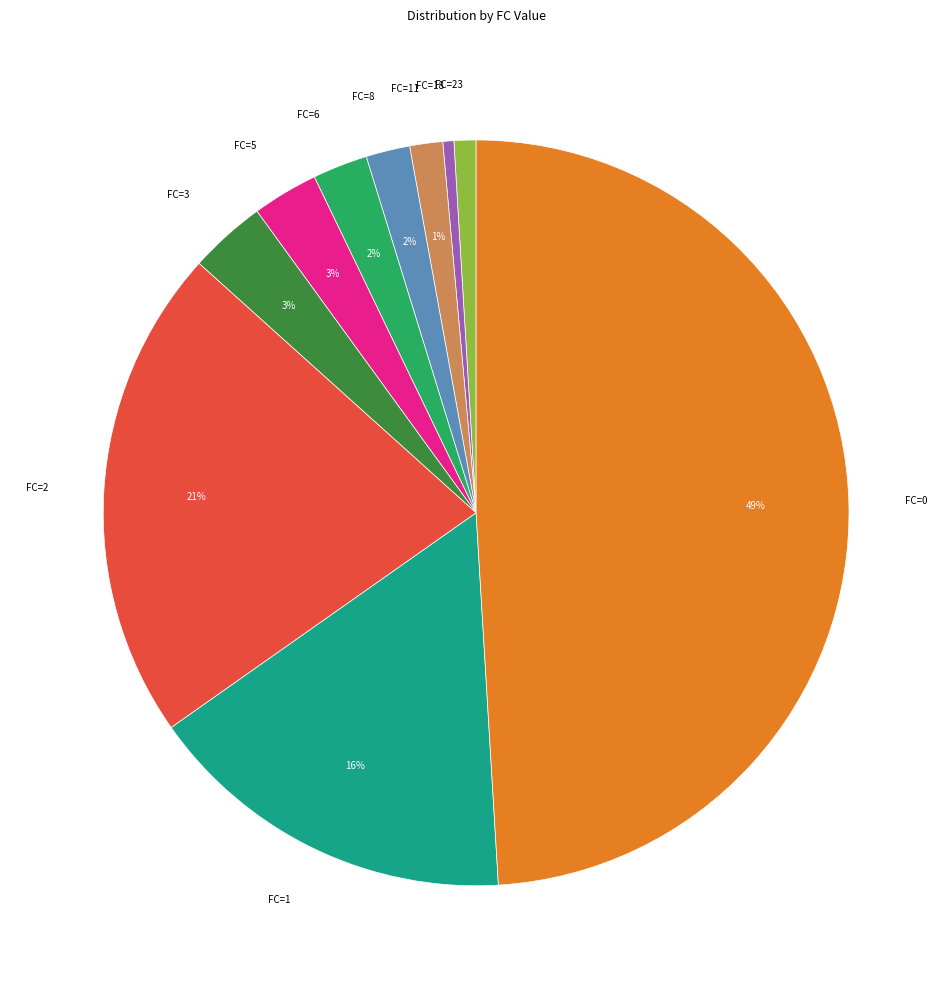

To the nearest percent, what is the average slice percentage?

10%